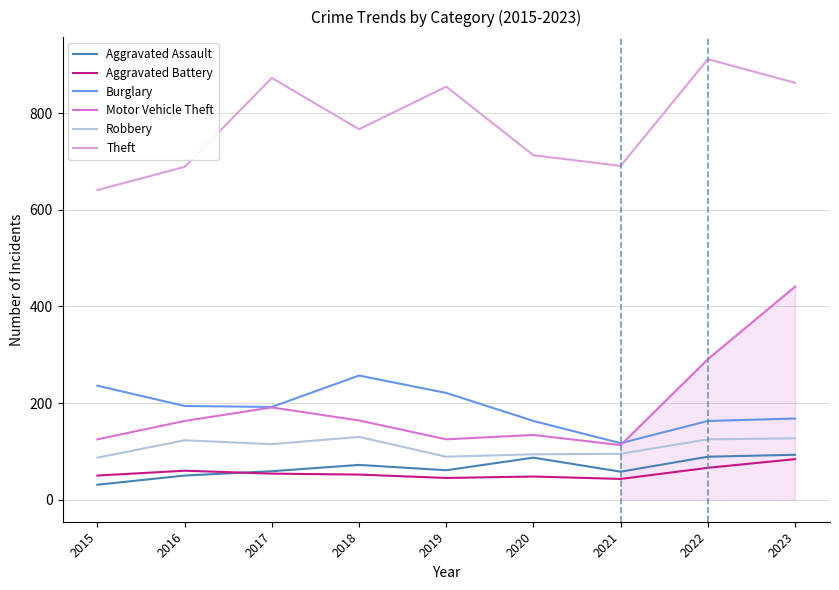

Read the Robbery value at 2023.

127